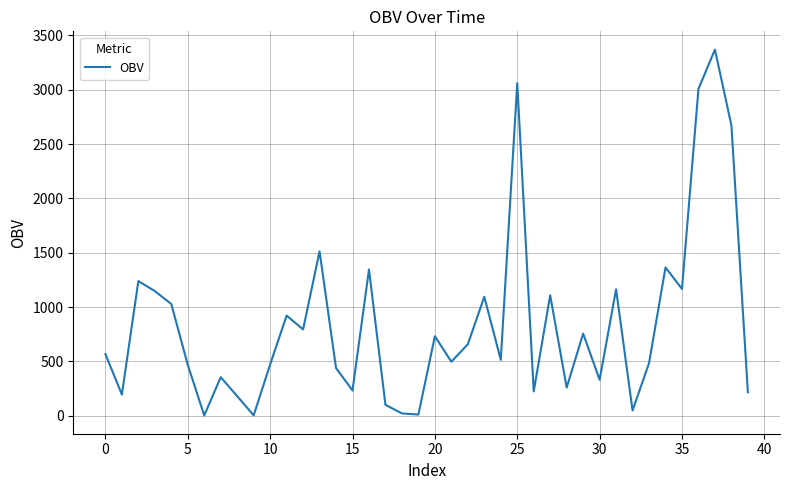

What is the difference between the second highest and second lowest values?

3056.3